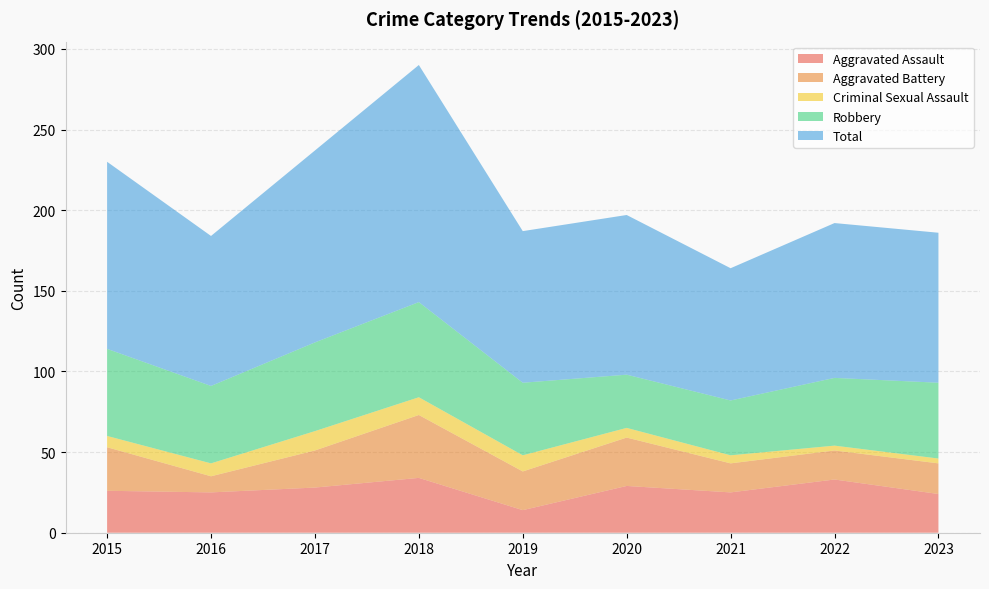

Reading left to right, extract all data points from this chart.

Aggravated Assault: 26	25	28	34	14	29	25	33	24
Aggravated Battery: 27	10	23	39	24	30	18	18	19
Criminal Sexual Assault: 7	8	12	11	10	6	5	3	3
Robbery: 54	48	55	59	45	33	34	42	47
Total: 116	93	119	147	94	99	82	96	93